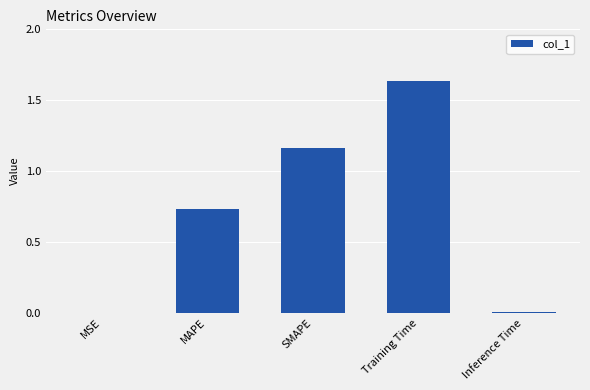

Between Inference Time and SMAPE, which is larger?

SMAPE